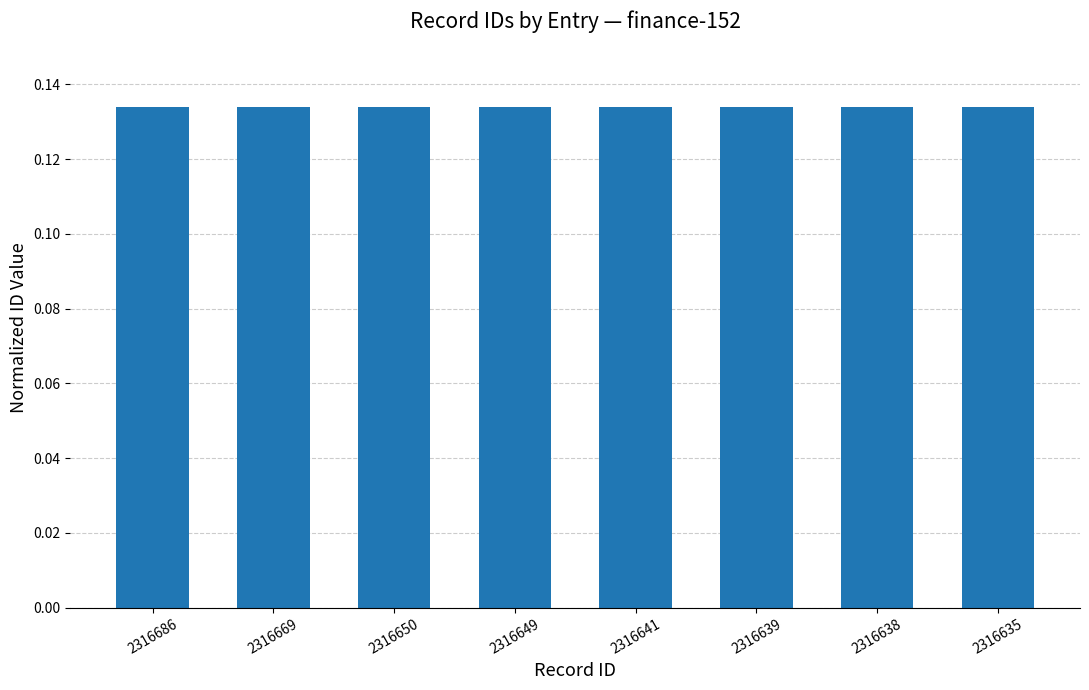

Count the values in the range 0 to 1.

8